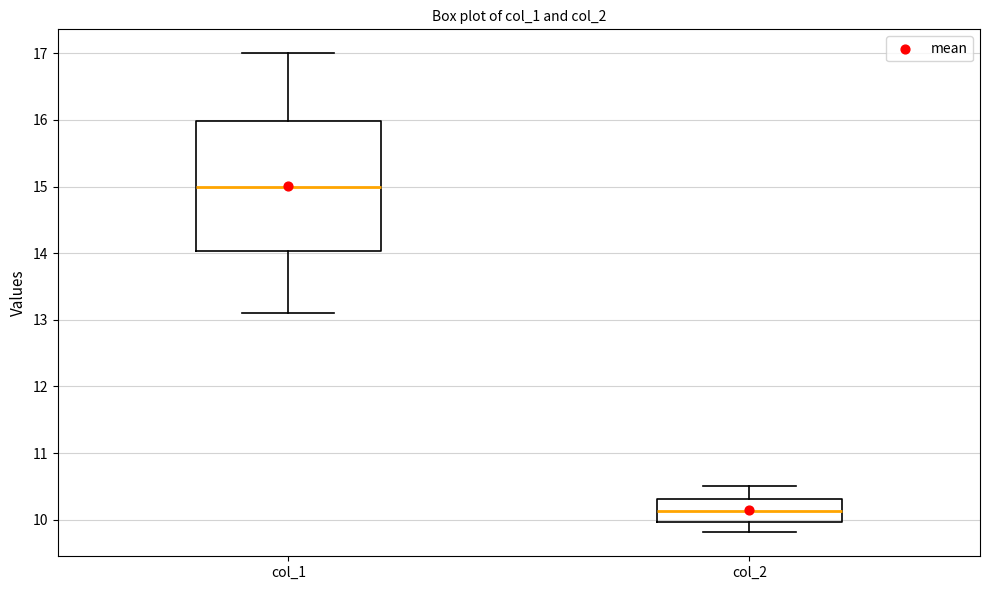

Comparing the boxes themselves (not the whiskers), which one is the tallest?

col_1